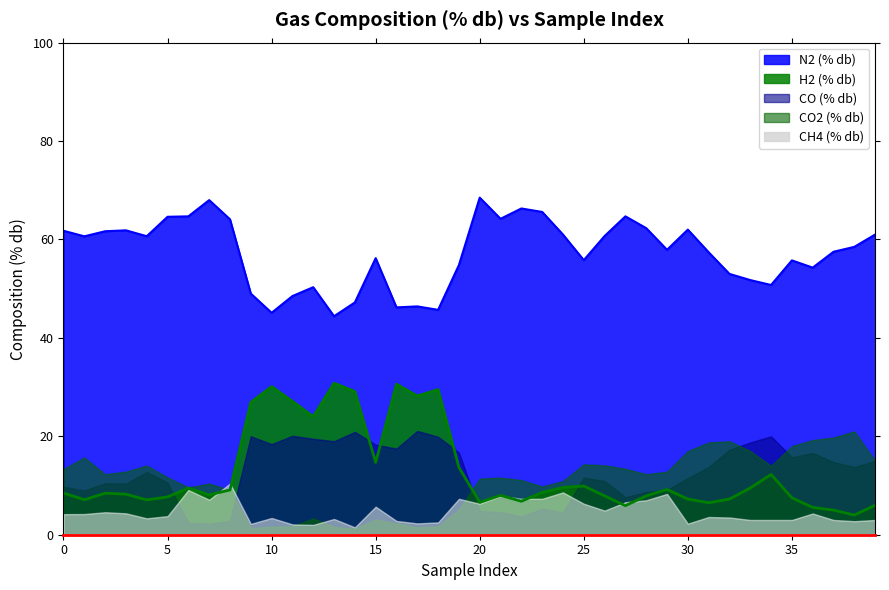

Which series ends up on top after the final intersection of CO (% db) and CO2 (% db)?

CO2 (% db)